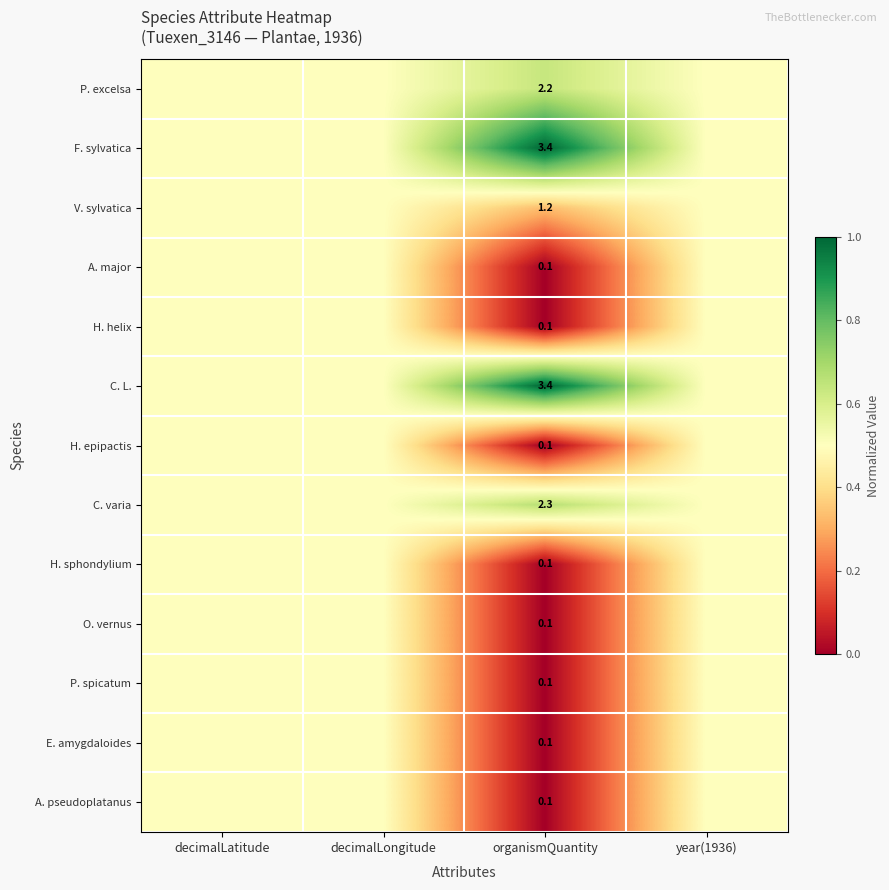

At which category does the chart reach its minimum across all series?

organismQuantity